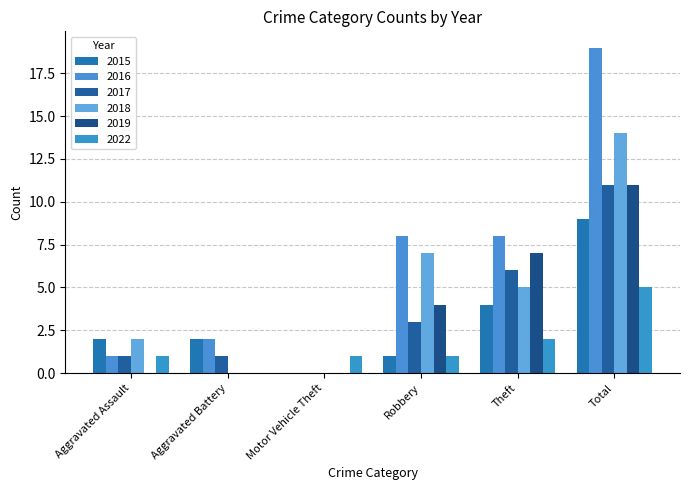

What is the difference between the maximum and minimum values in the 2017 series?

11